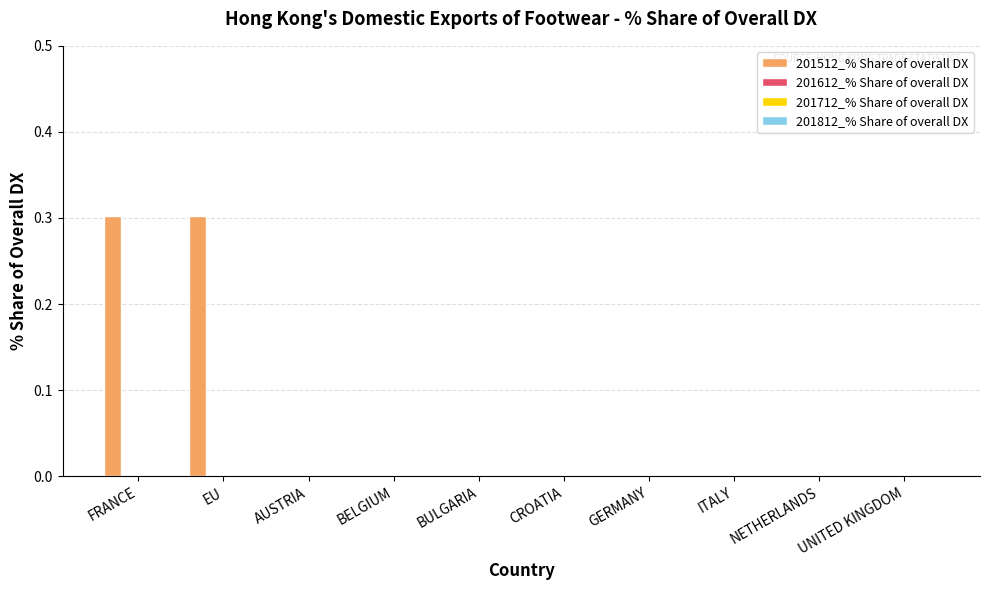

Does the chart contain stacked bars?

No